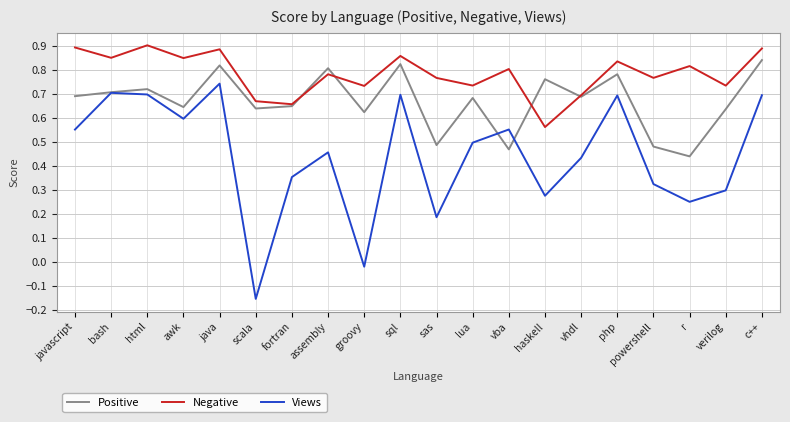

Which series changed the most between powershell and verilog?

Positive